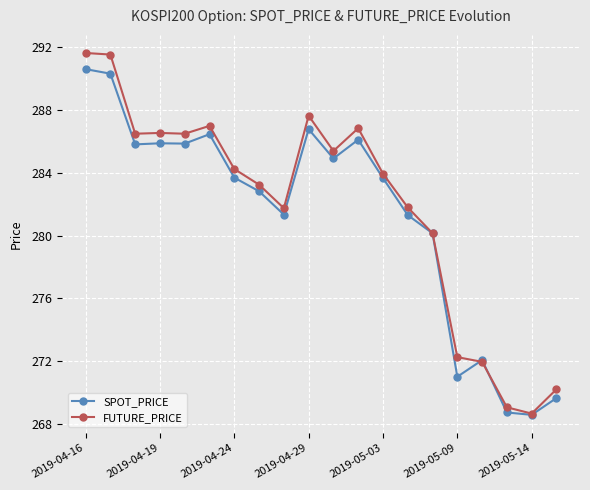

Count the number of data series in this chart.

2